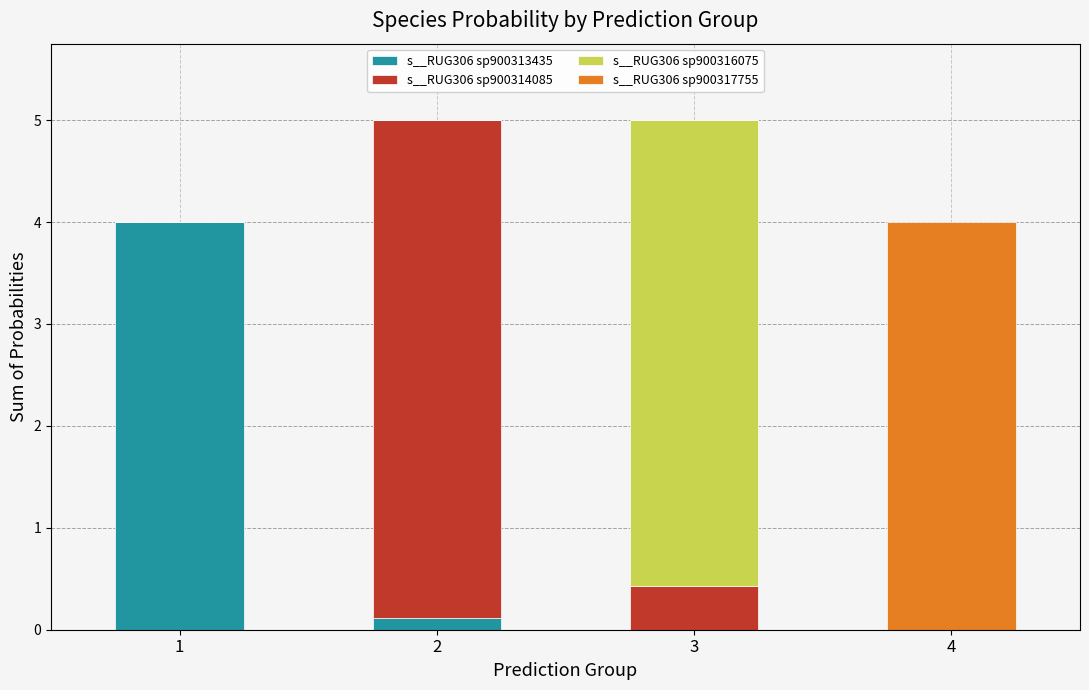

Are the bars horizontal?

No